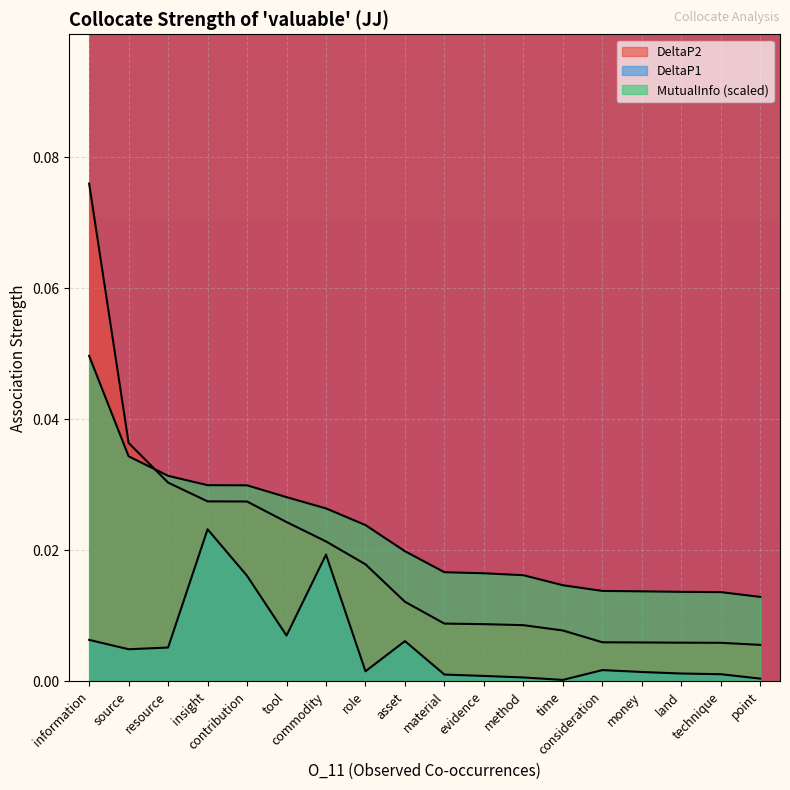

The value of MutualInfo at method is 0.0. True or false?

True